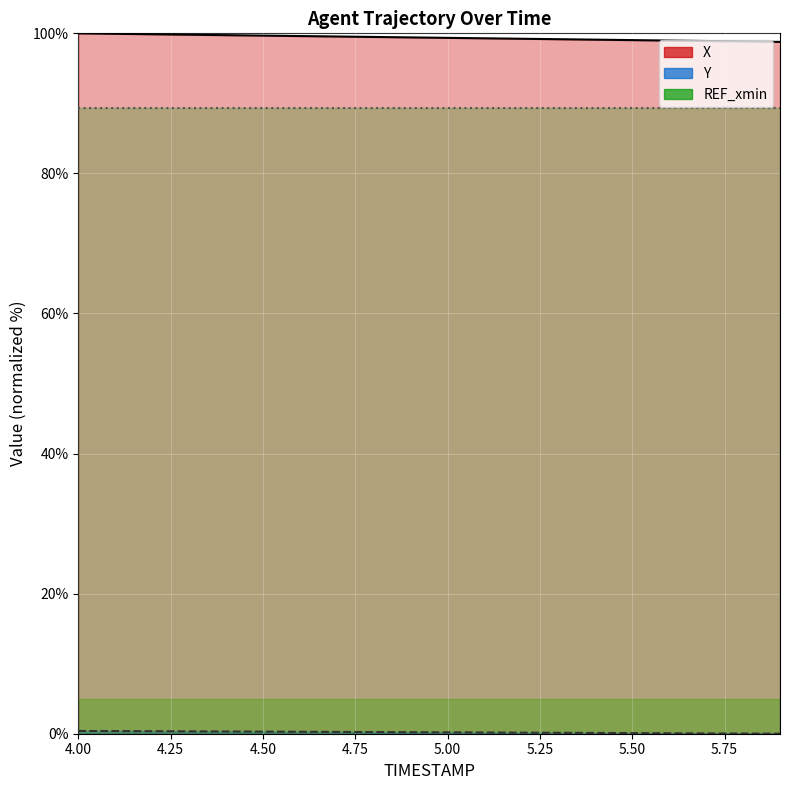

Does the chart display data point markers on the line(s)?

No